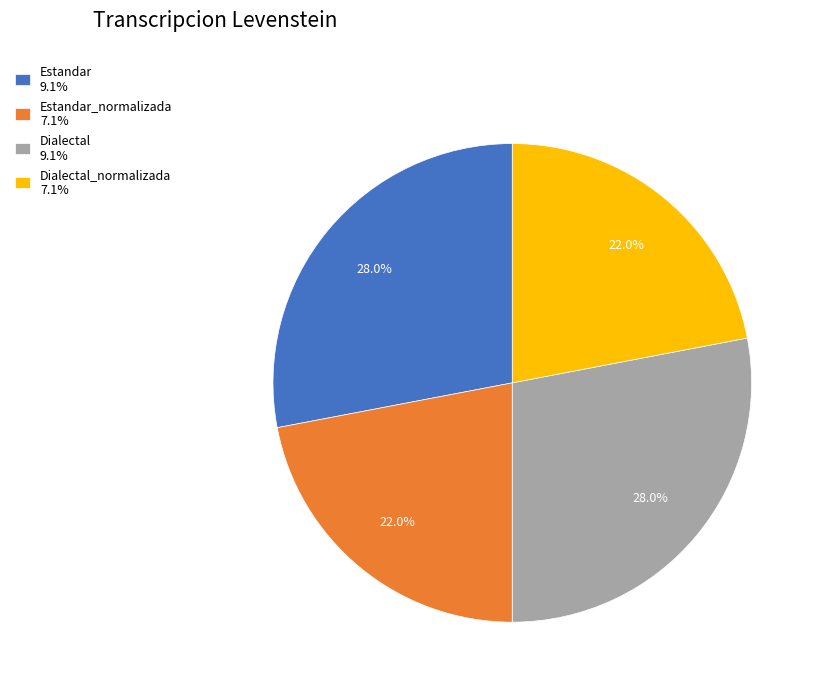

Is Dialectal 9.1% the majority of the pie?

No